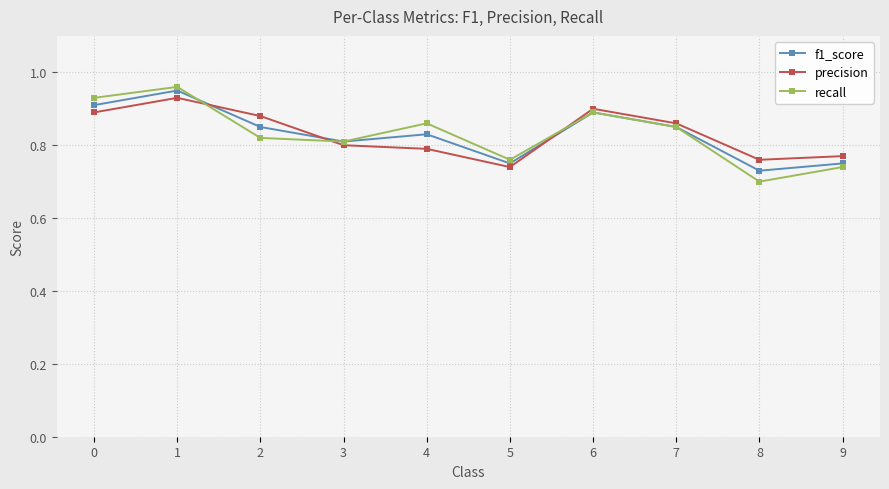

Which series has the largest range (max minus min)?

recall